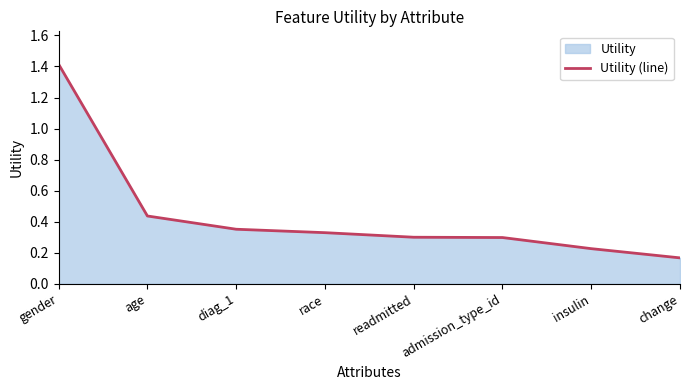

How many series are shown in this chart?

1